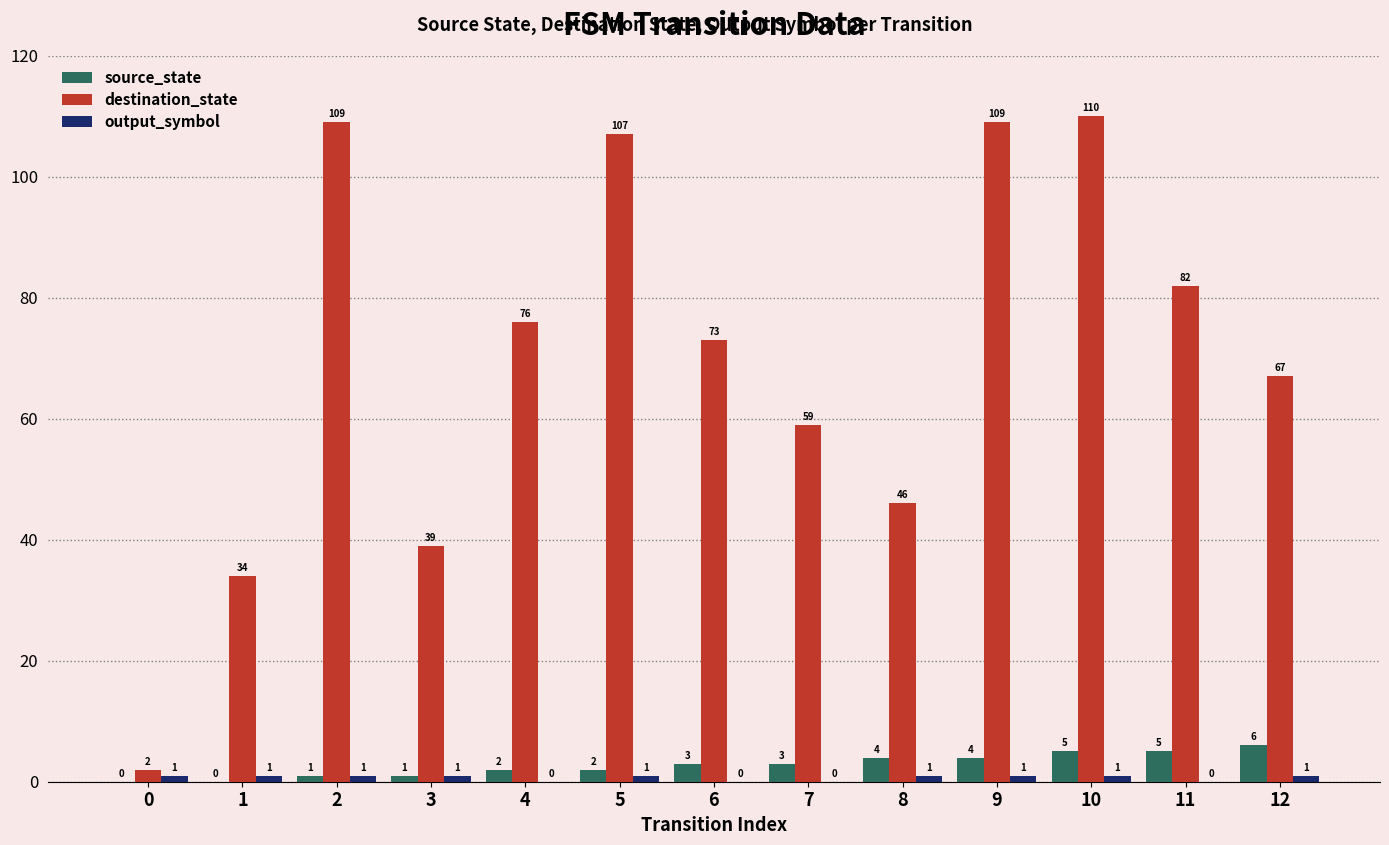

At which label does destination_state first exceed 73?

2